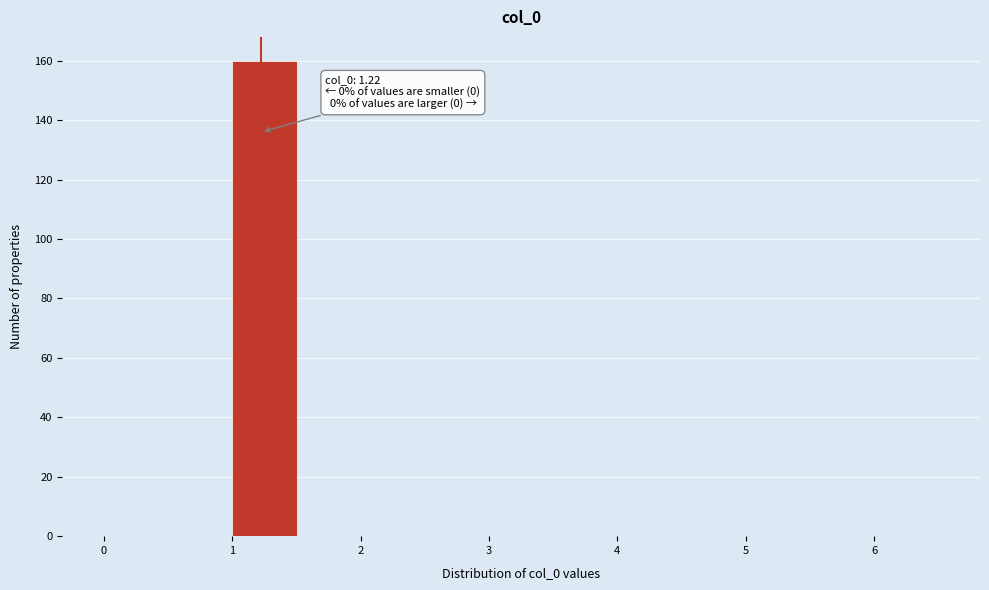

Over which range of the x-axis is the bar tallest?

1.0 to 1.5